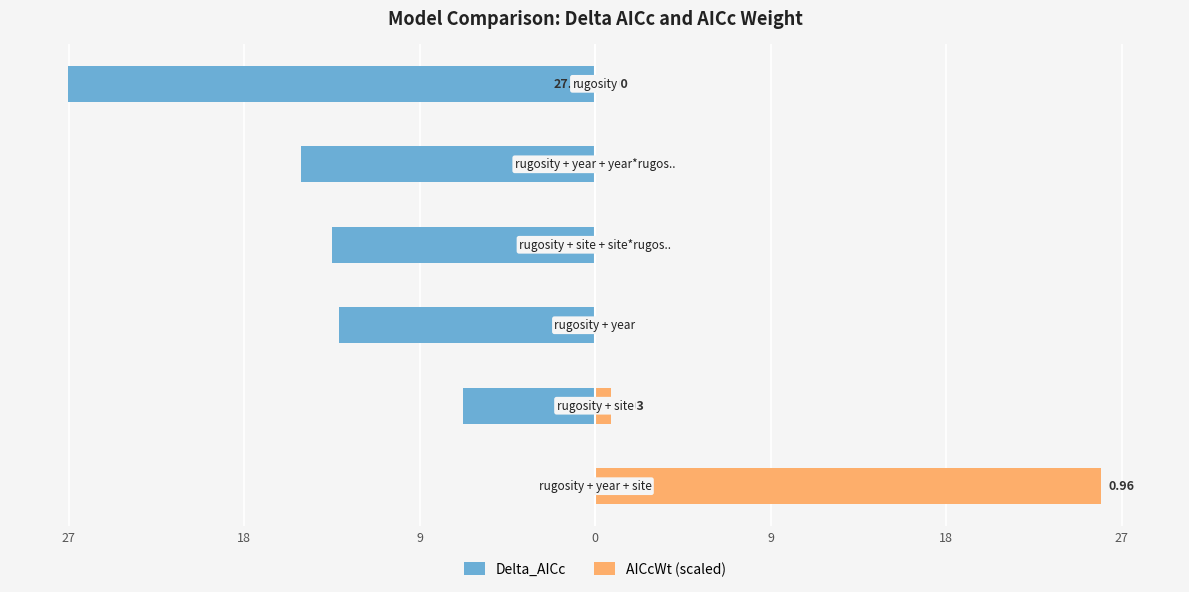

Is it true that Delta_AICc equals 0.0 at 27?

True